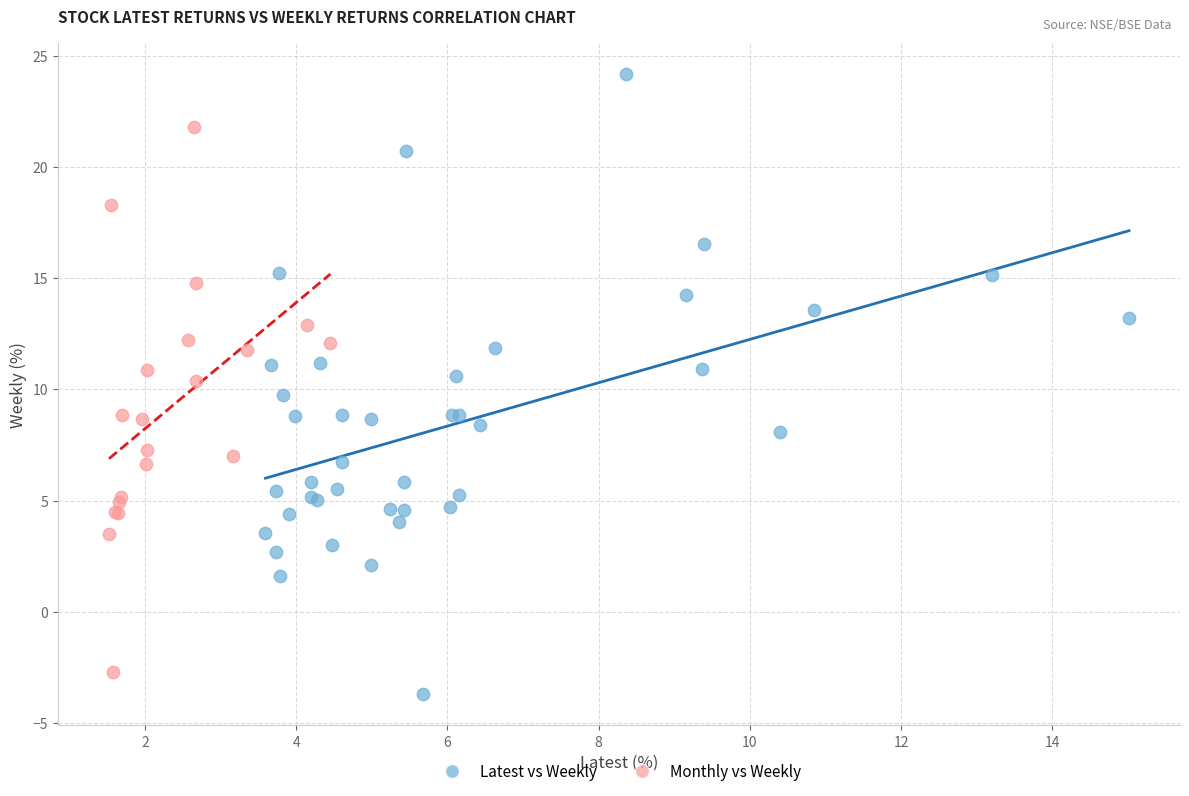

Which series contains the highest Y value?

Latest vs Weekly